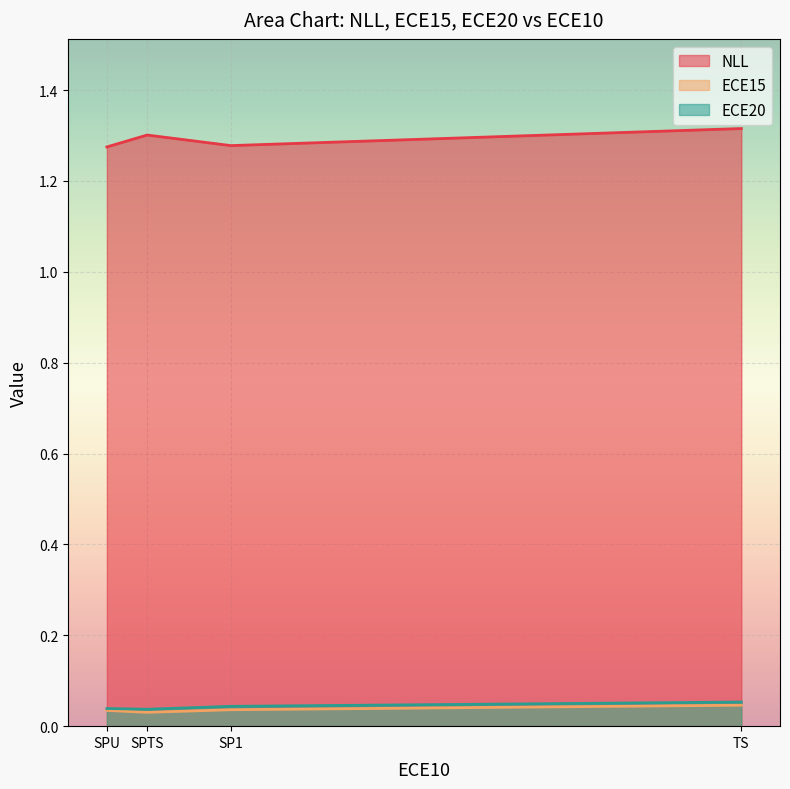

What is the average value of the NLL series?

1.3